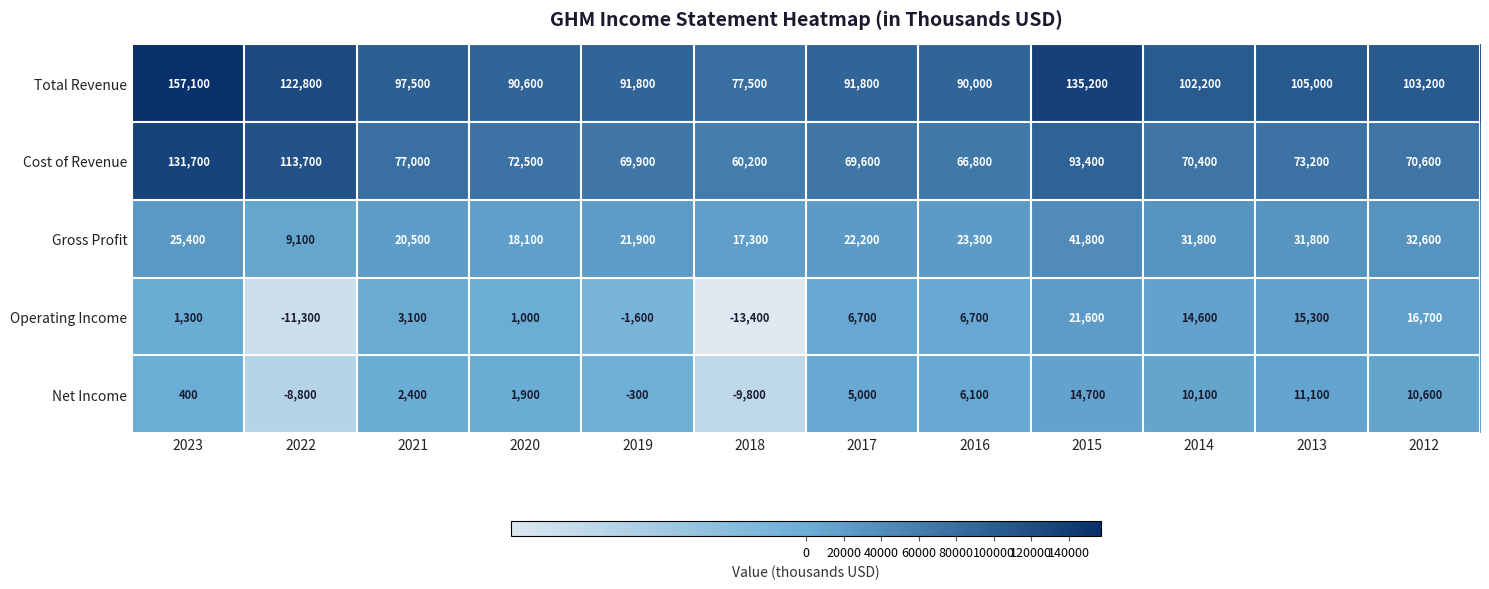

At which label is Net Income closest to 2450?

2021